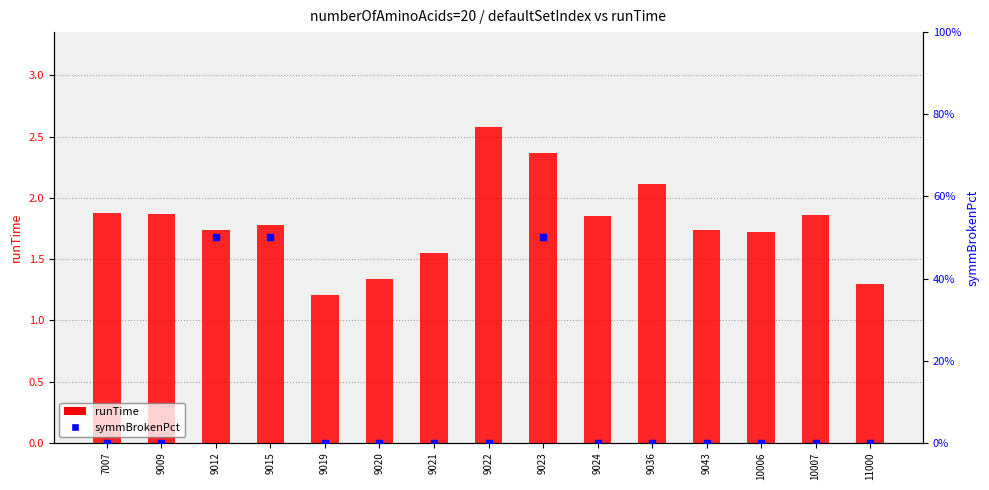

Which series has the largest total across all categories?

runTime